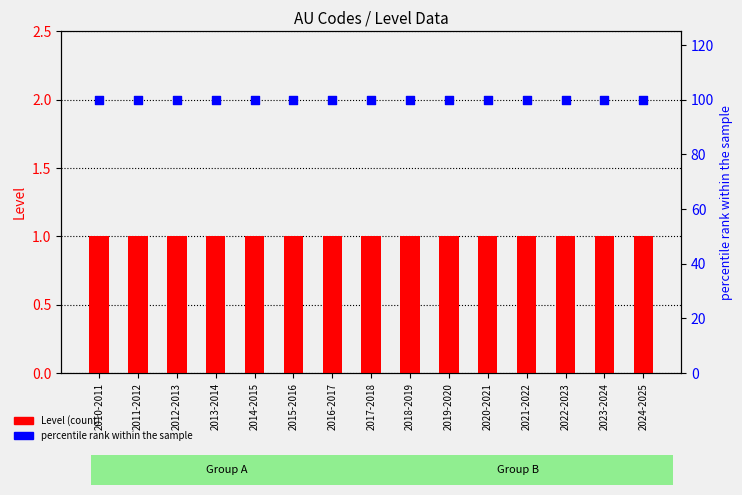

What are all the series names shown in the legend?

Level (count), percentile rank